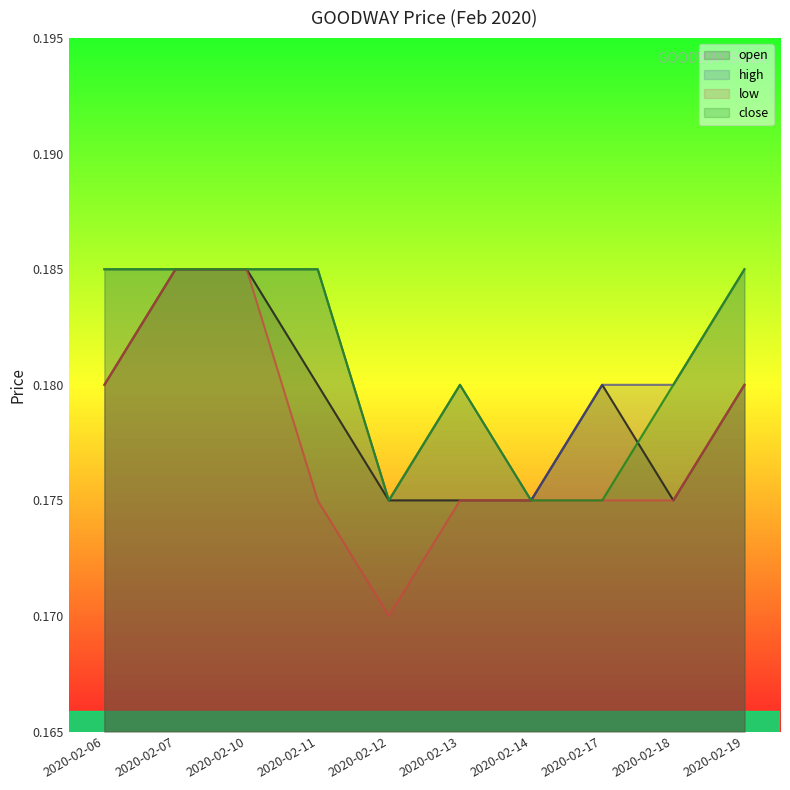

Which series has the largest total across all categories?

high